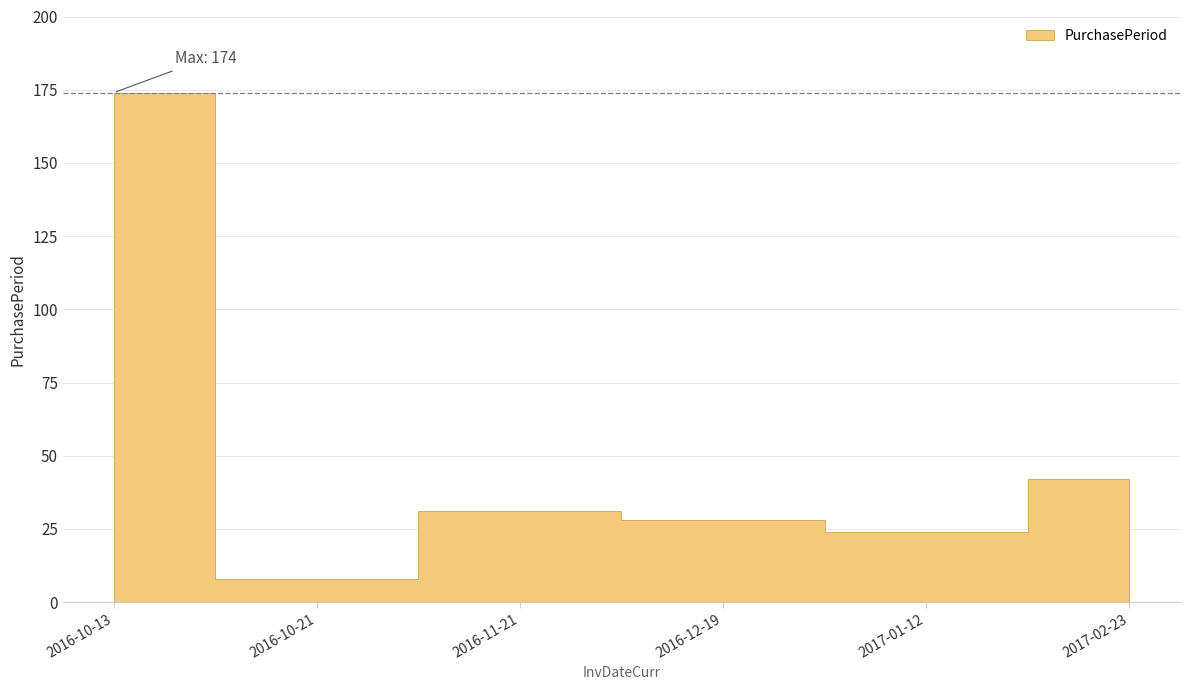

The chart shows a value of 28 at 2016-12-19. True or false?

True